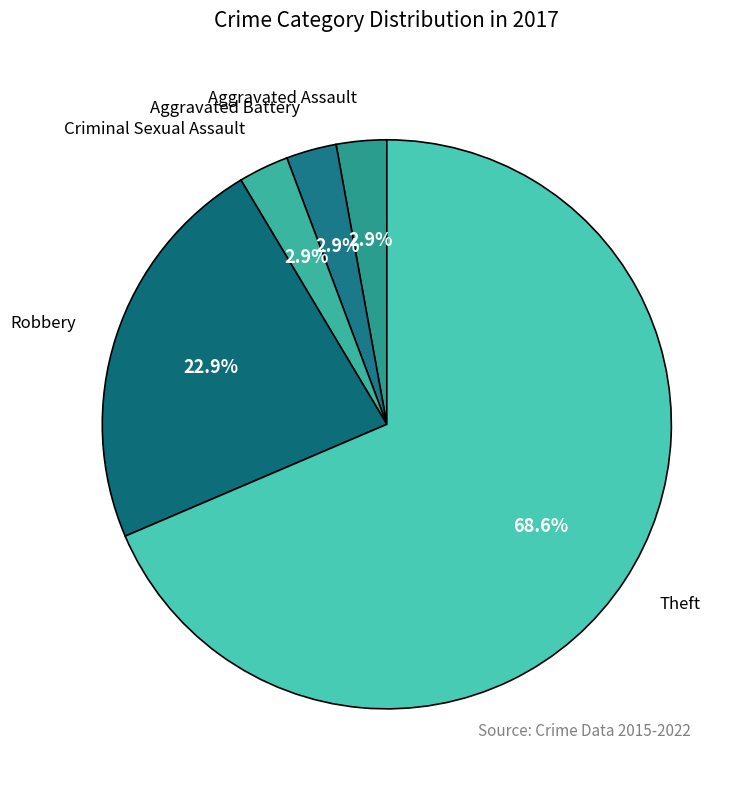

Count the number of slices in the pie.

5